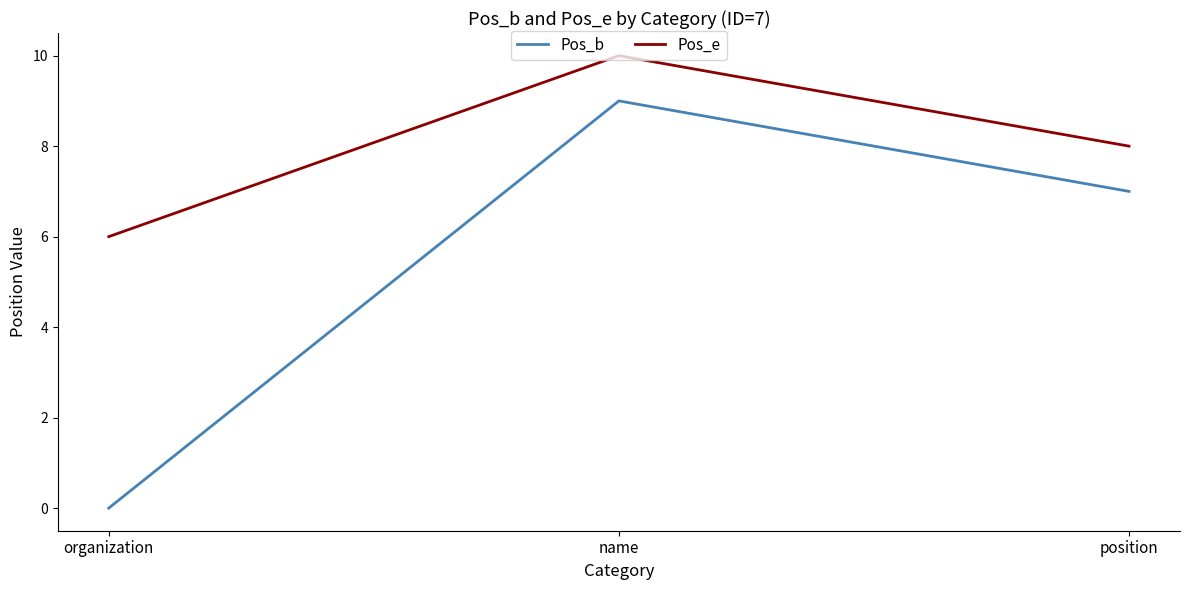

What is the difference between the maximum and minimum values in the Pos_e series?

4